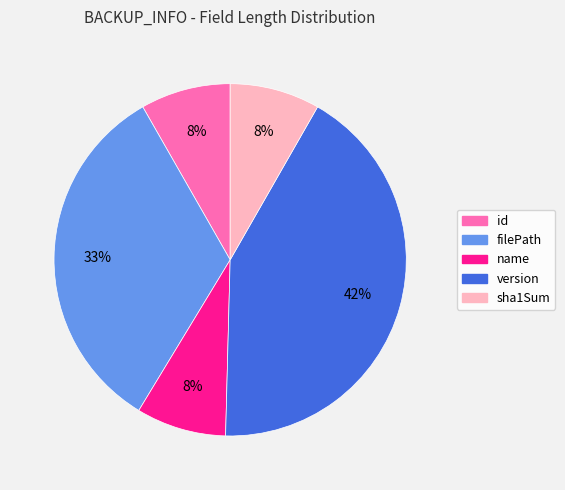

What is the largest slice in the pie chart?

version